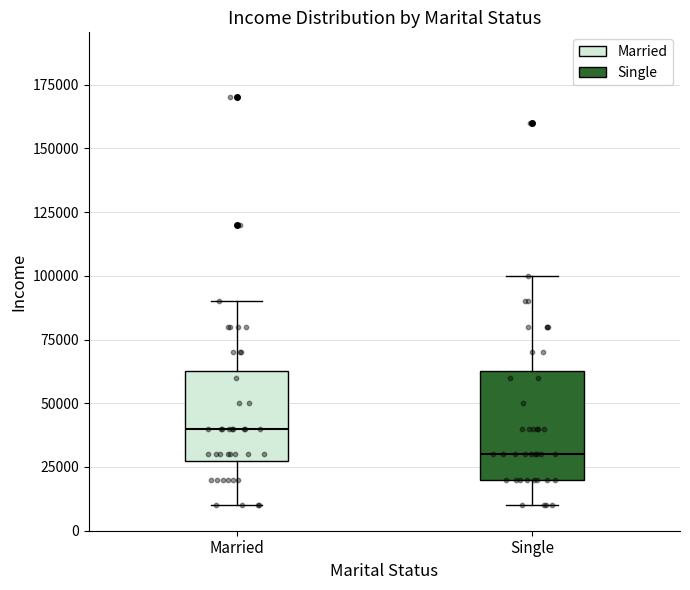

Where does the upper whisker of the box for Single end on the y-axis? The values are not printed on the chart, so give them approximately, as read against the axis.

100000